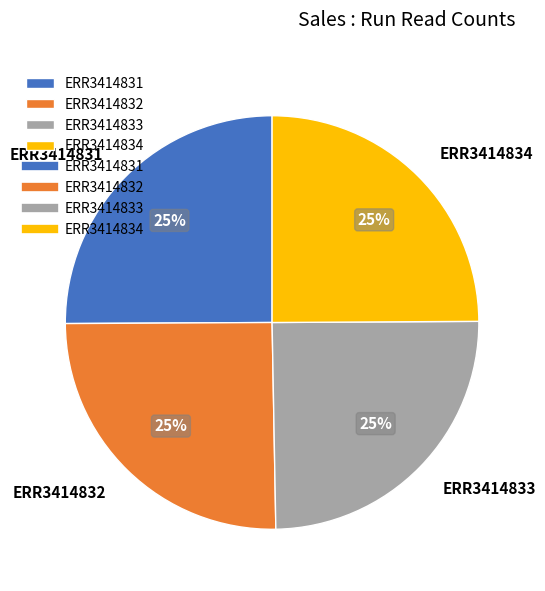

To the nearest percent, what is the combined percentage of ERR3414833 and ERR3414832?

50%